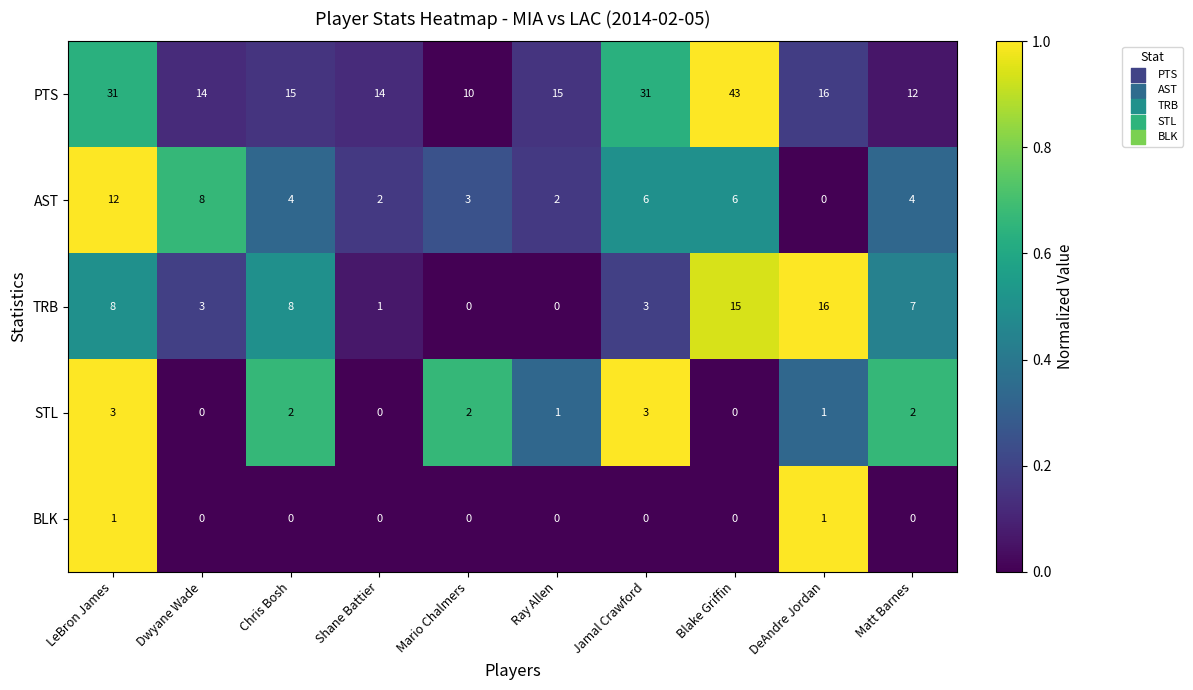

Is it true that AST equals 2 at Ray Allen?

True